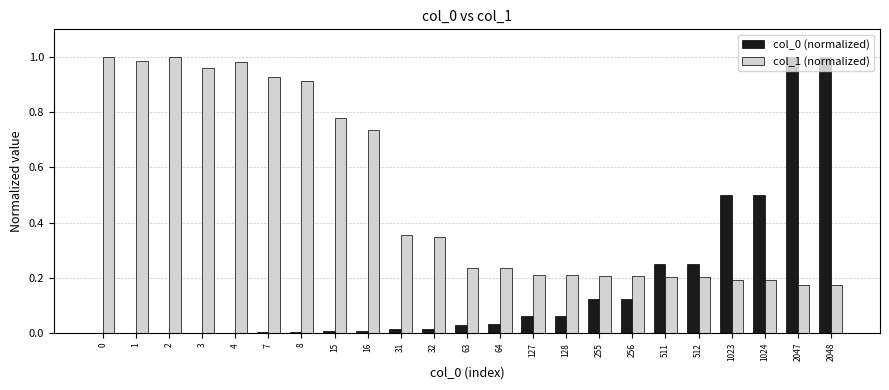

What is the sum of the col_1 (normalized) values at 32 and 511?

0.6